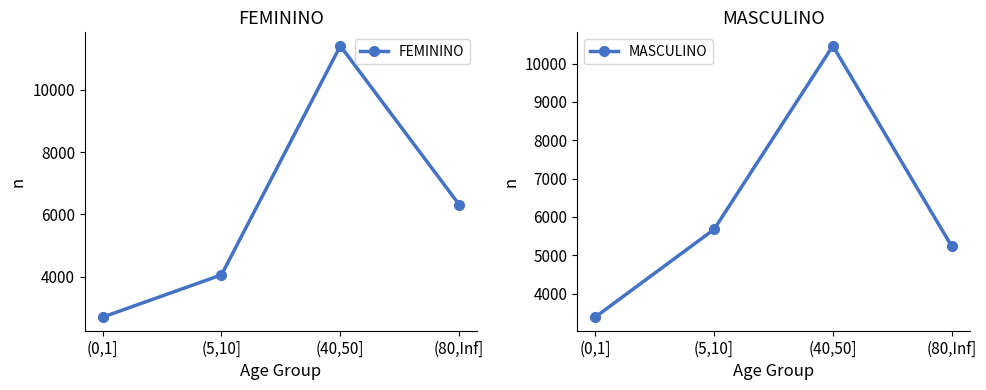

What value does the MASCULINO series have at (40,50], to the nearest 10?

10460